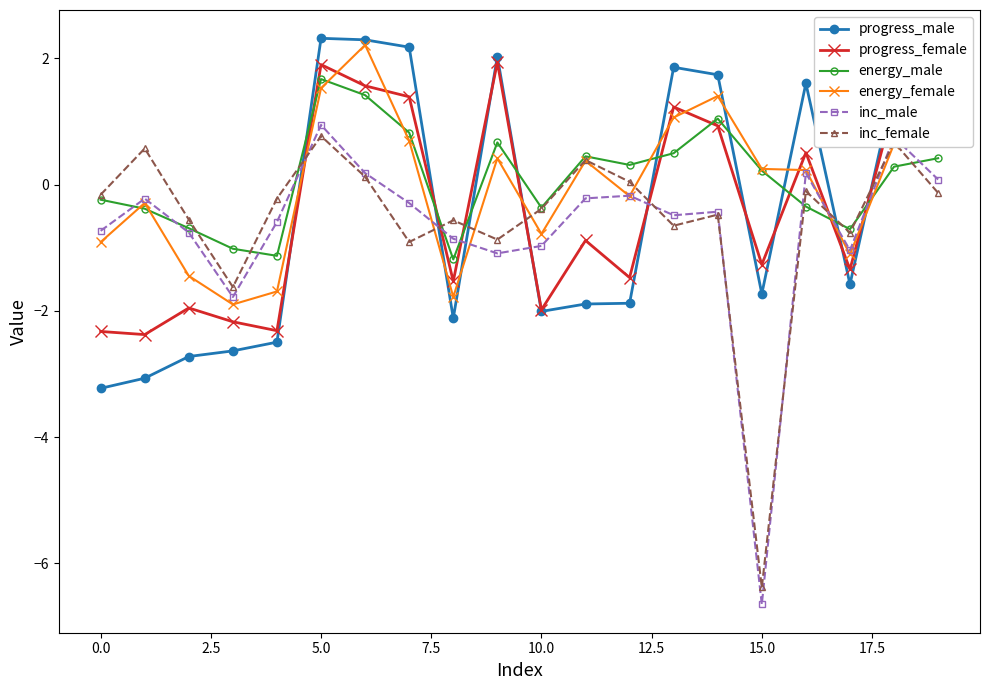

Which series has the widest spread of values?

inc_male